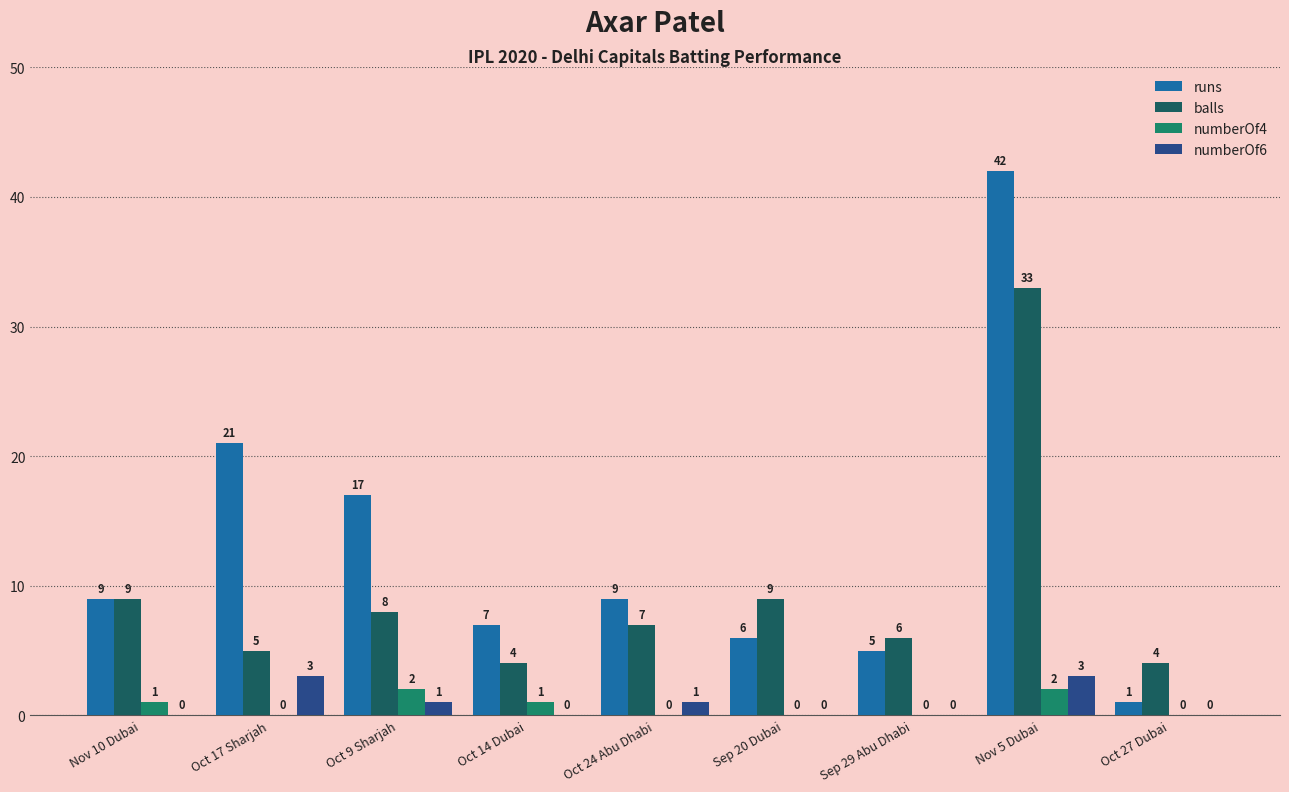

What value does the balls series have at Nov 10 Dubai, to the nearest 10?

10